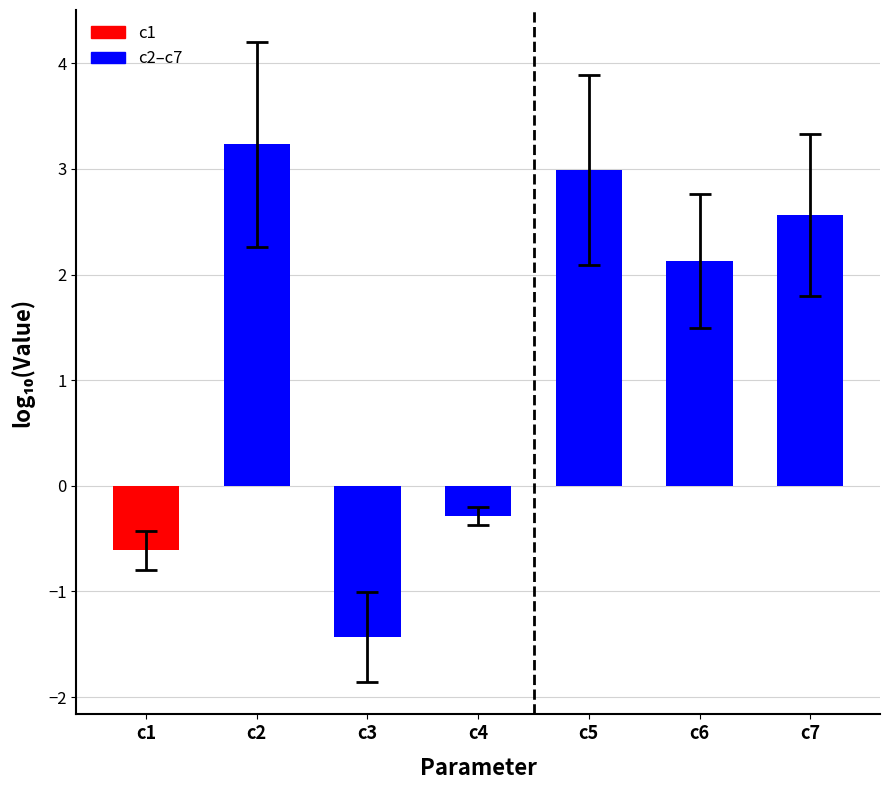

Reading left to right, transcribe all the data shown in this chart.

-0.6	3.2	-1.4	-0.3	3.0	2.1	2.6